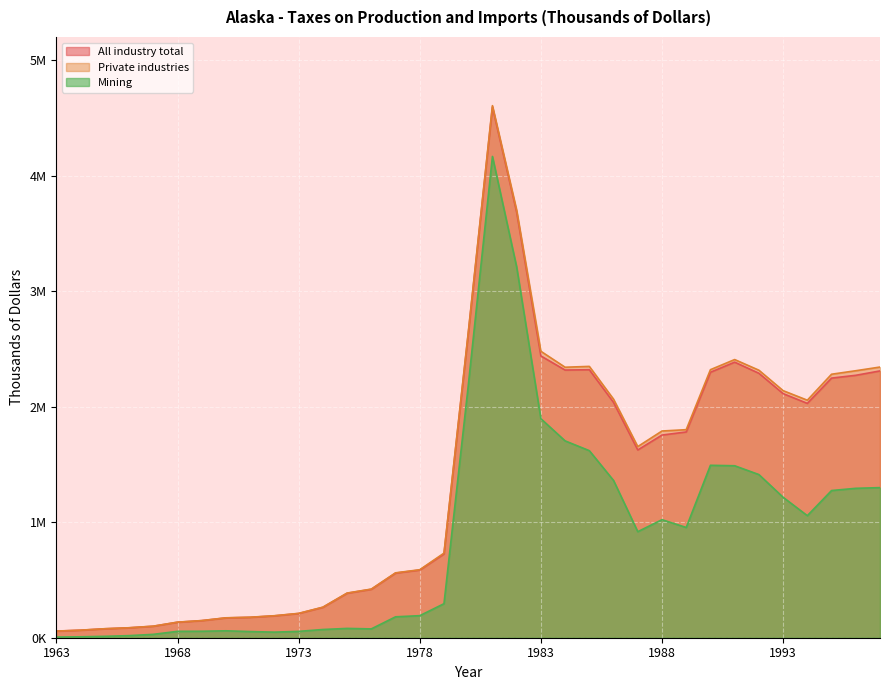

Between 1971 and 1988, which series saw the biggest shift?

Private industries